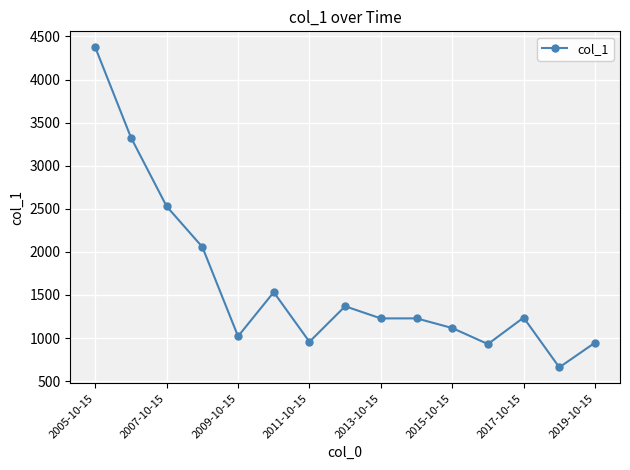

What is the value of the 13th point from the left?

1237.2